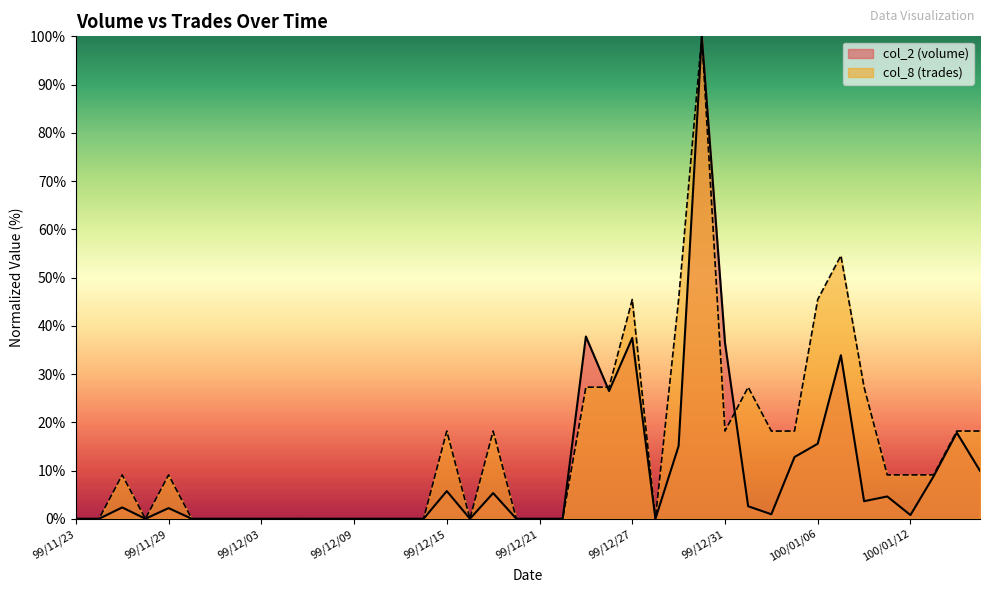

What position from the left is 99/12/28?

26